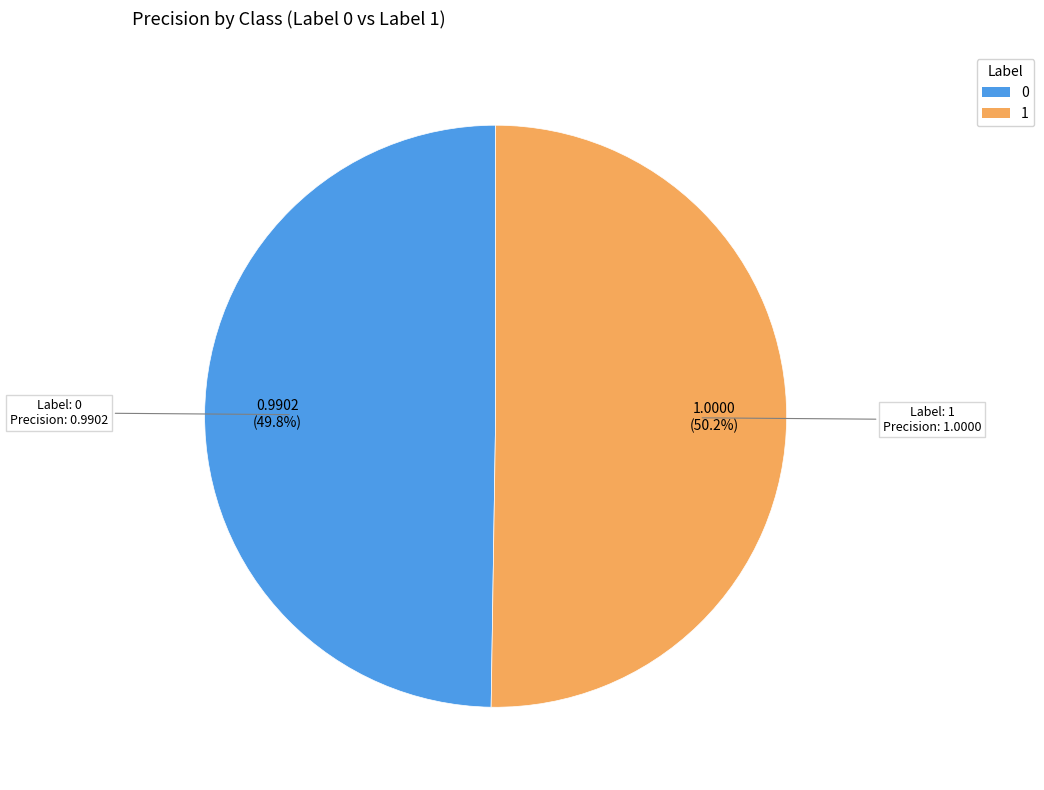

What is the total percentage of 1 and 0?

100.0%